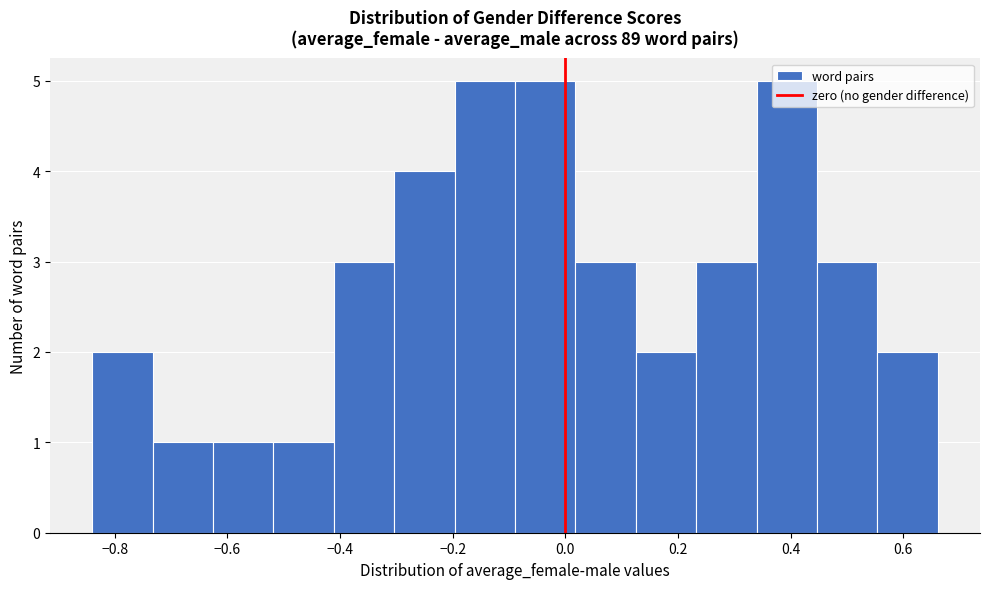

Reading left to right, transcribe this chart: for each bar, give the range it covers on the x-axis and its height. Neither the bar edges nor the heights are printed on the chart, so give them approximately, as read against the axes.

-0.84 to -0.74: 2
-0.74 to -0.62: 1
-0.62 to -0.52: 1
-0.52 to -0.42: 1
-0.42 to -0.30: 3
-0.30 to -0.20: 4
-0.20 to -0.08: 5
-0.08 to 0.02: 5
0.02 to 0.12: 3
0.12 to 0.24: 2
0.24 to 0.34: 3
0.34 to 0.44: 5
0.44 to 0.56: 3
0.56 to 0.66: 2